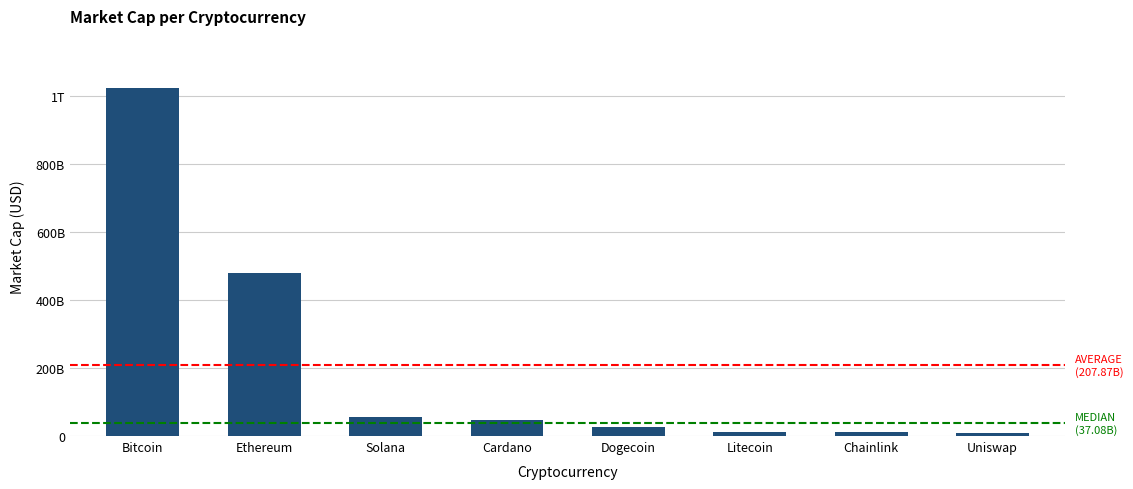

The value at Cardano is 75190164836. True or false?

False